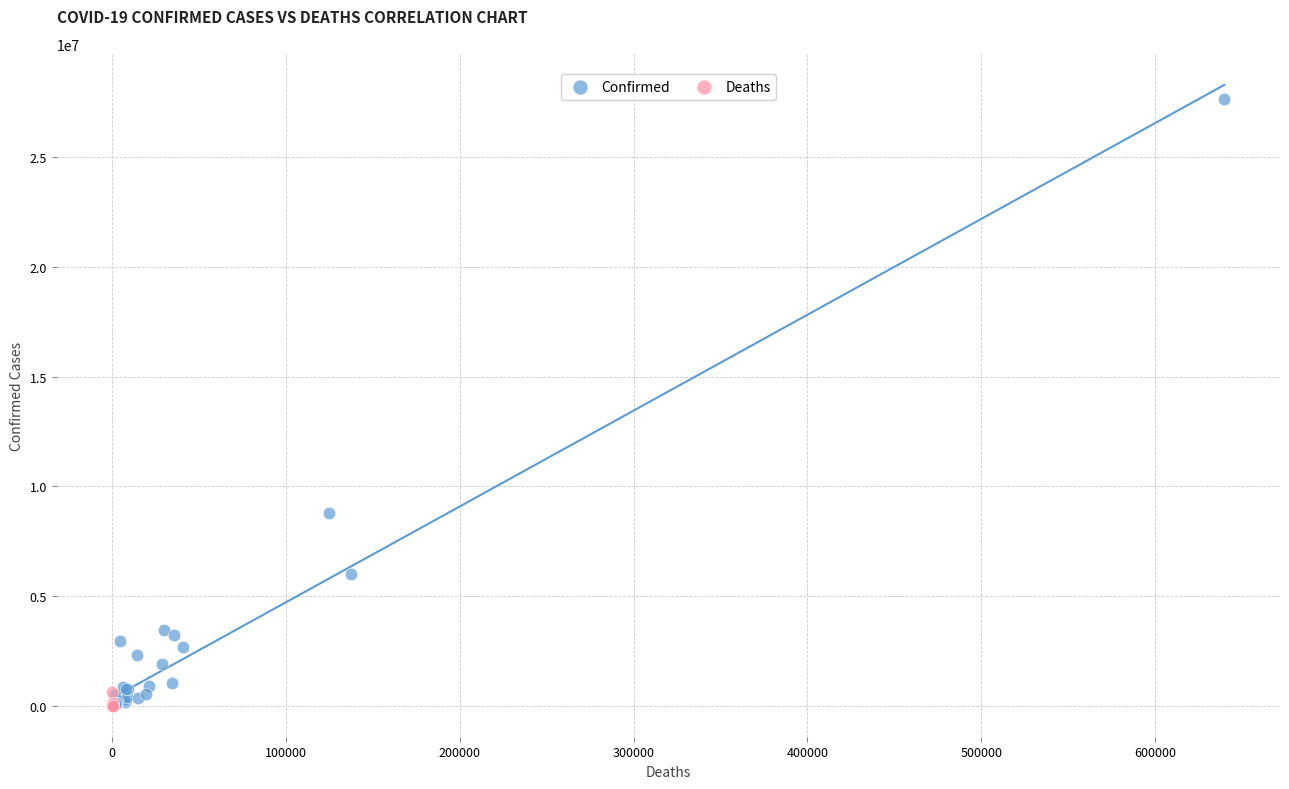

Which series has the widest spread of Y values?

Confirmed